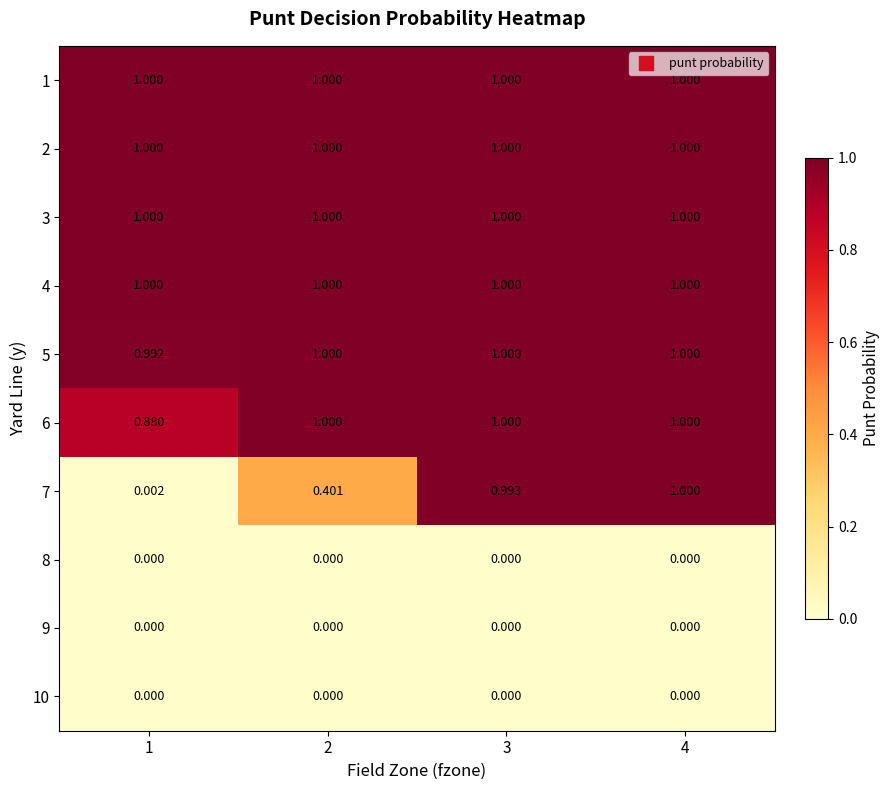

Is the value of 1 at 3 greater than the value of 9 at 3?

Yes